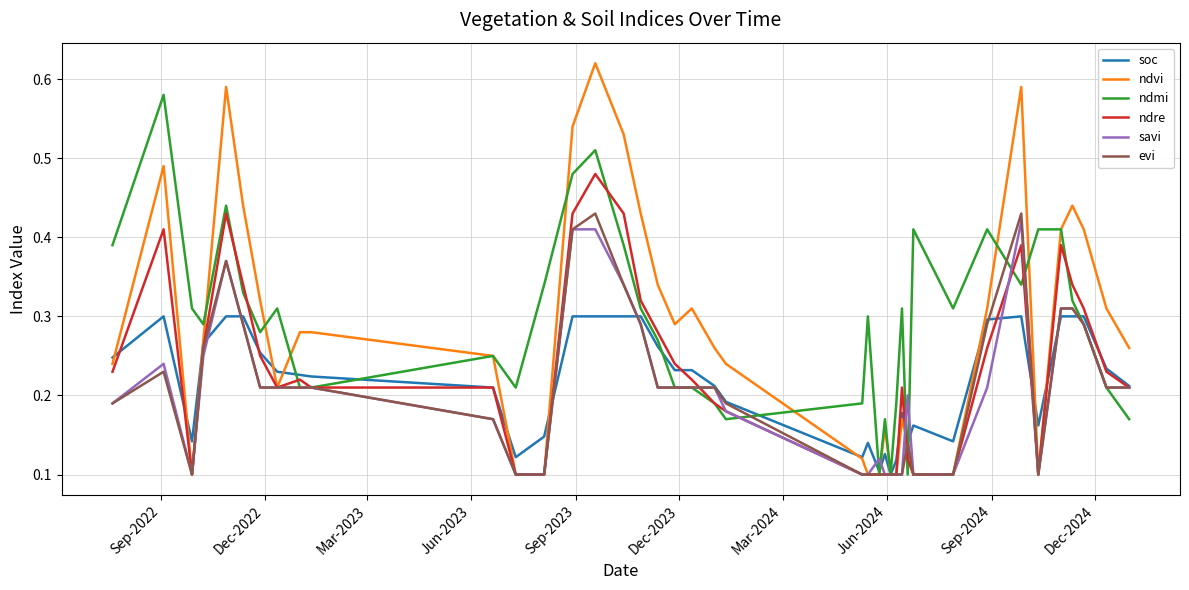

Which series has the widest spread of values?

ndvi